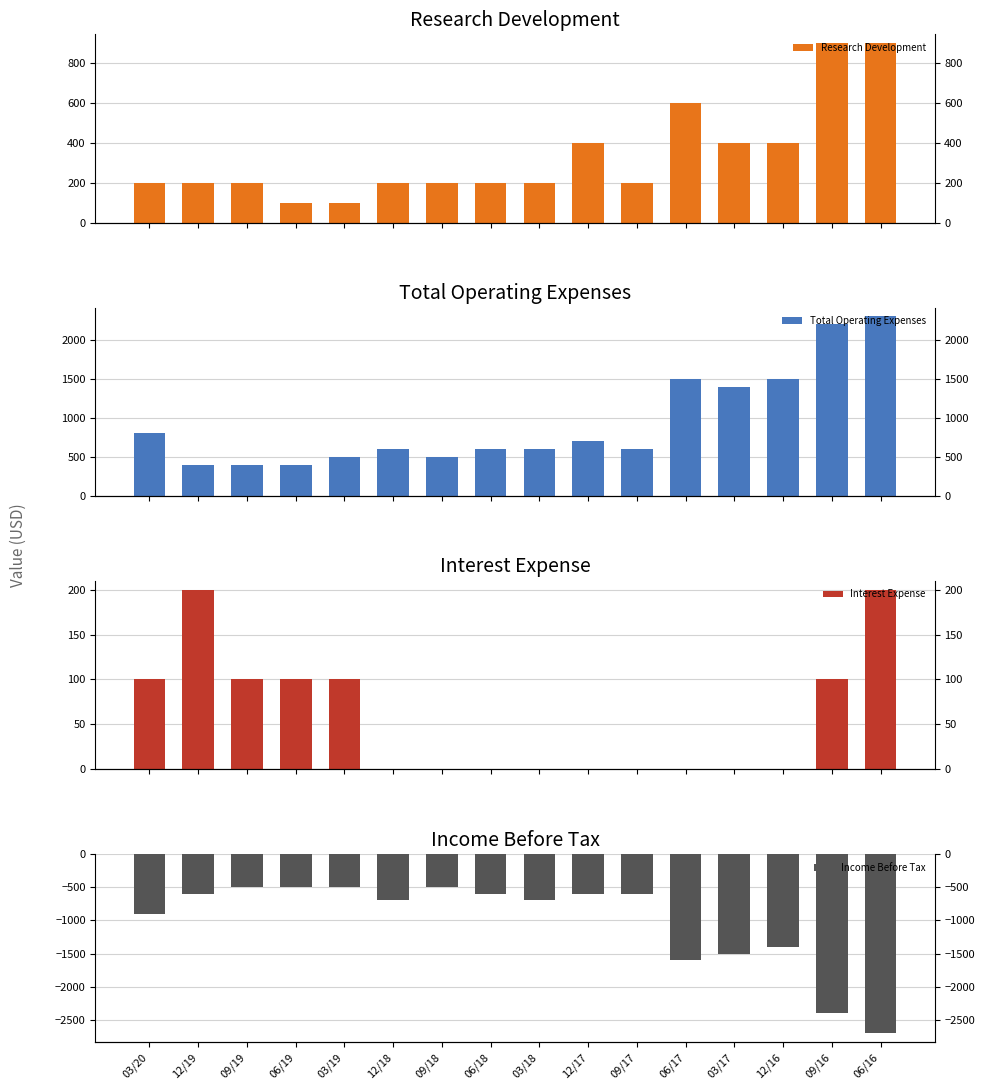

Is the value of Research Development at 03/19 greater than the value of Total Operating Expenses at 09/19?

No